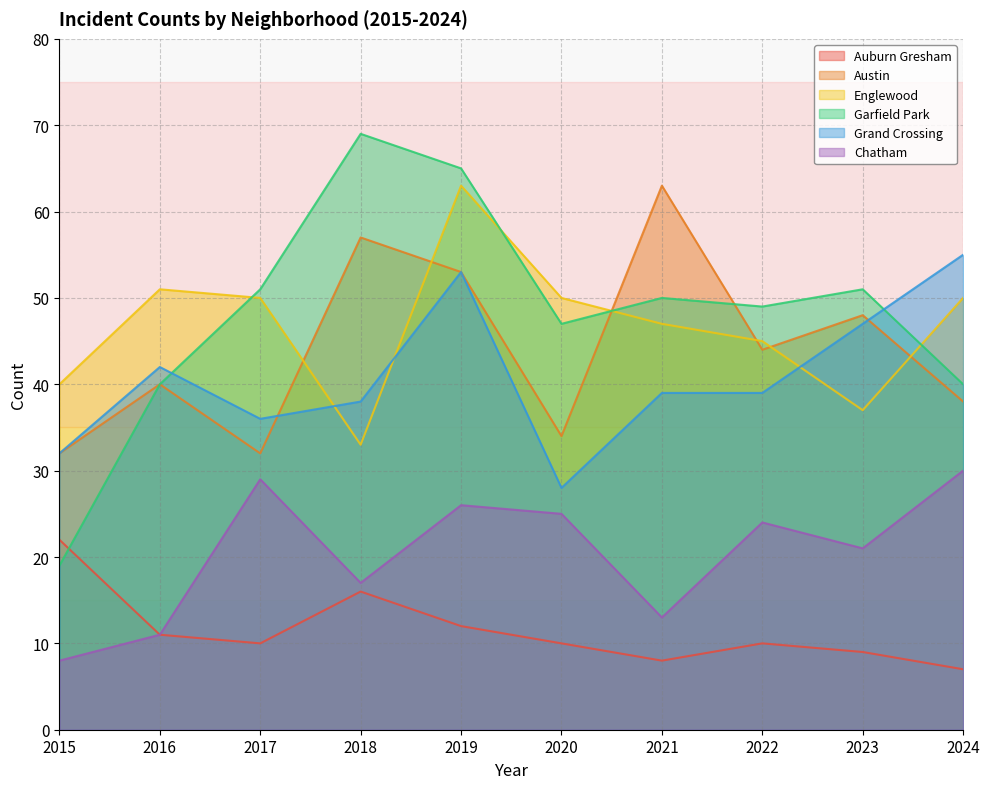

Does the chart have visible grid lines?

Yes